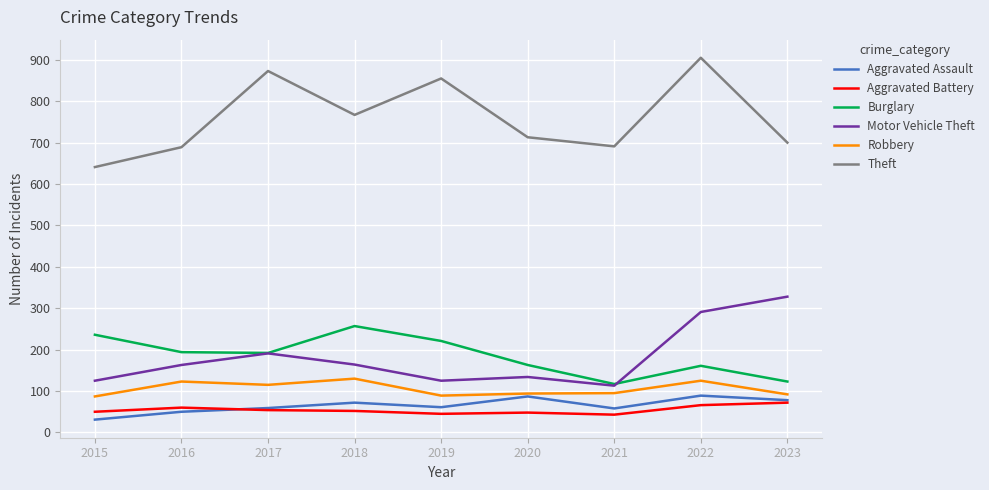

What is the greatest value displayed?

905